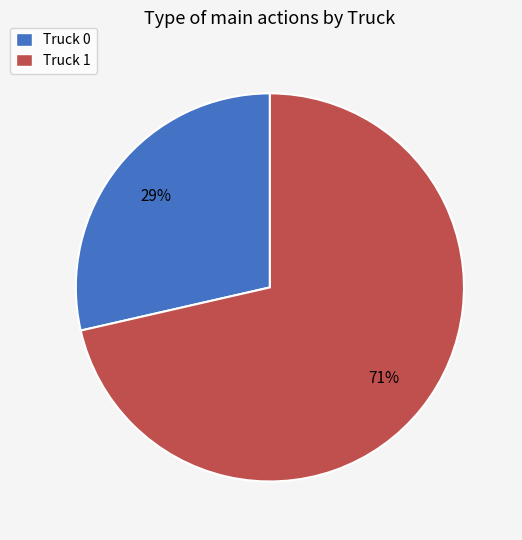

Count the number of slices in the pie.

2